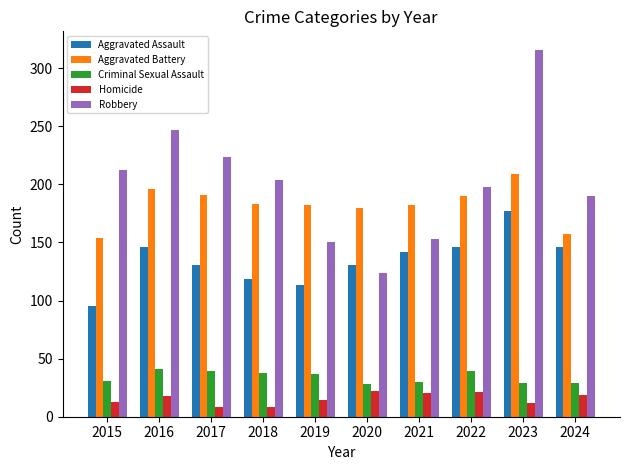

The value of Homicide at 2020 is 22. True or false?

True